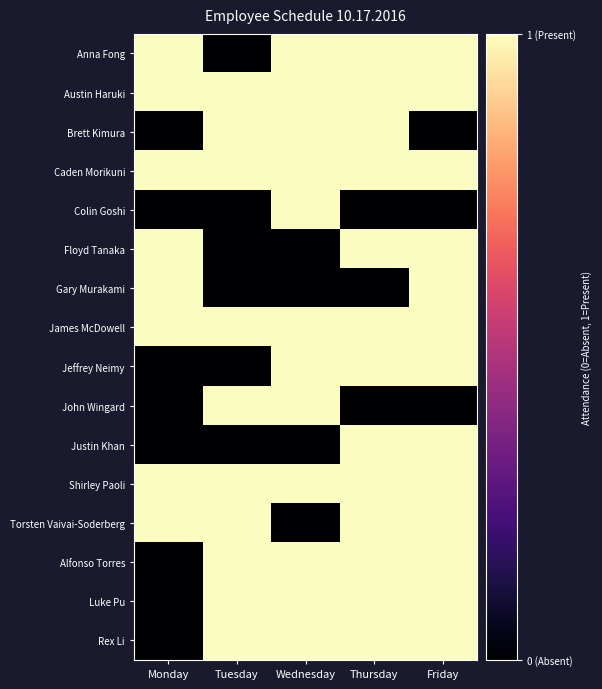

Rank the series at Thursday from lowest to highest value.

Colin Goshi, Gary Murakami, John Wingard, Anna Fong, Austin Haruki, Brett Kimura, Caden Morikuni, Floyd Tanaka, James McDowell, Jeffrey Neimy, Justin Khan, Shirley Paoli, Torsten Vaivai-Soderberg, Alfonso Torres, Luke Pu, Rex Li